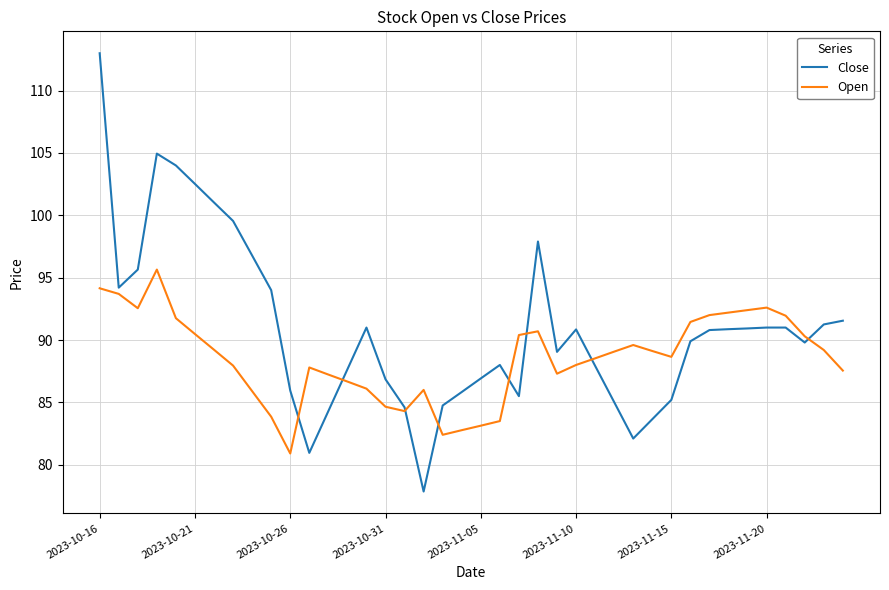

Which series ends up on top after the final intersection of Open and Close?

Close